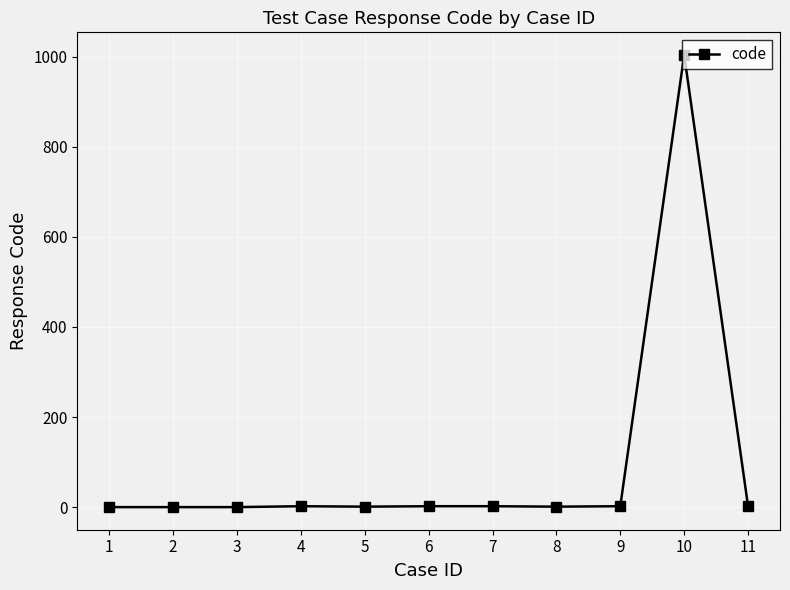

What is the difference between the maximum and minimum values?

1004